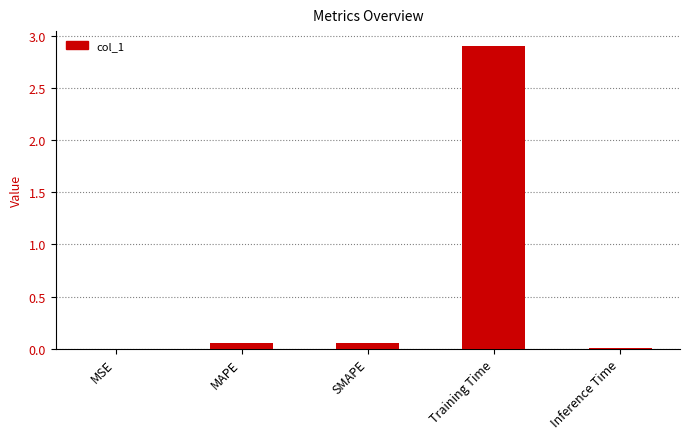

Count the number of categories in the chart.

5